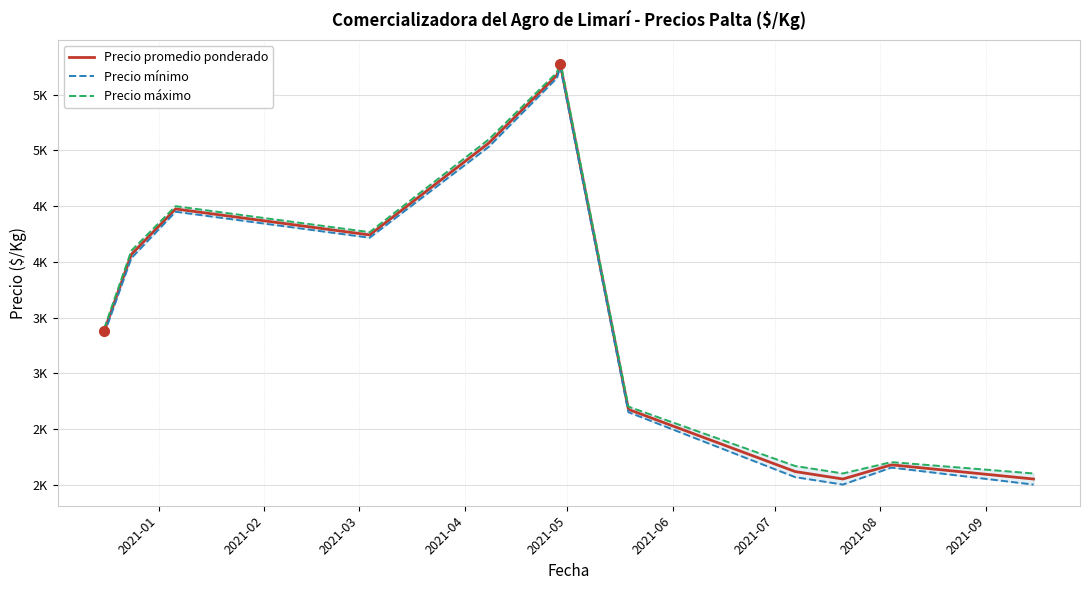

Is the value of Precio máximo at 11 greater than the value of Precio mínimo at 2021-09?

Yes